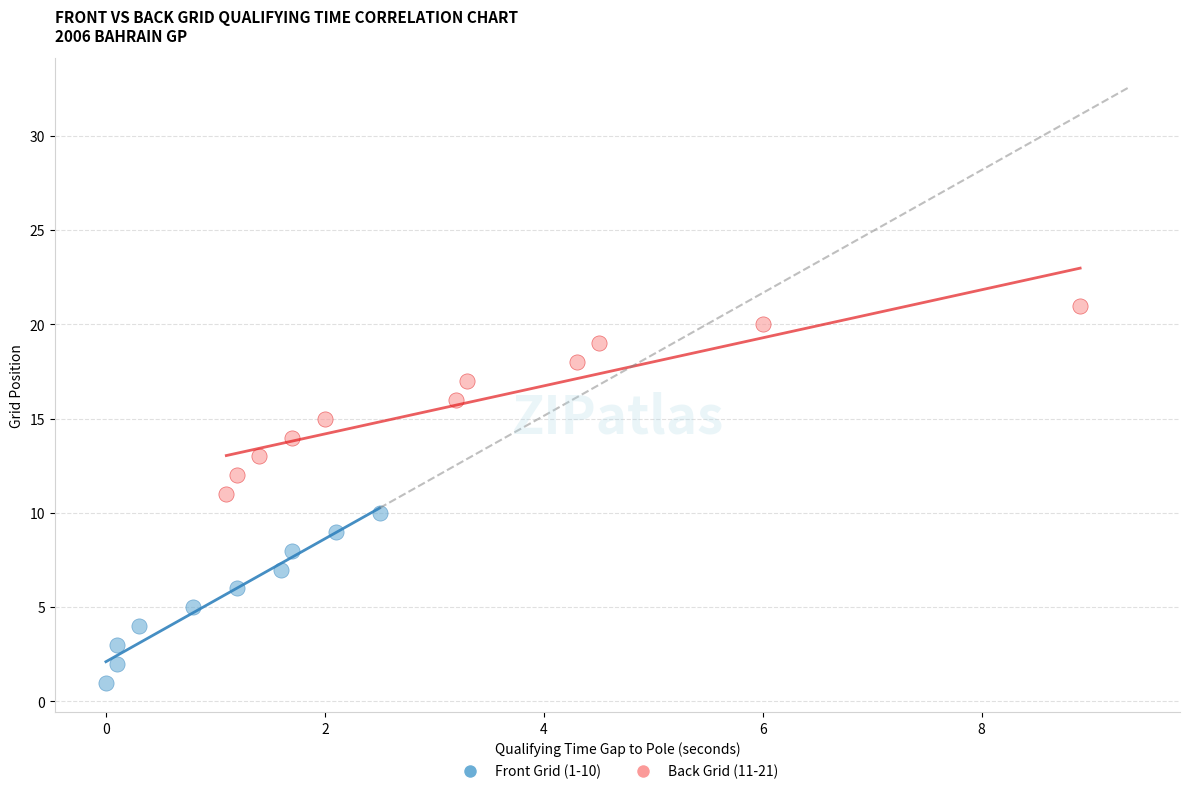

Which series reaches the minimum Y coordinate?

Front Grid (1-10)